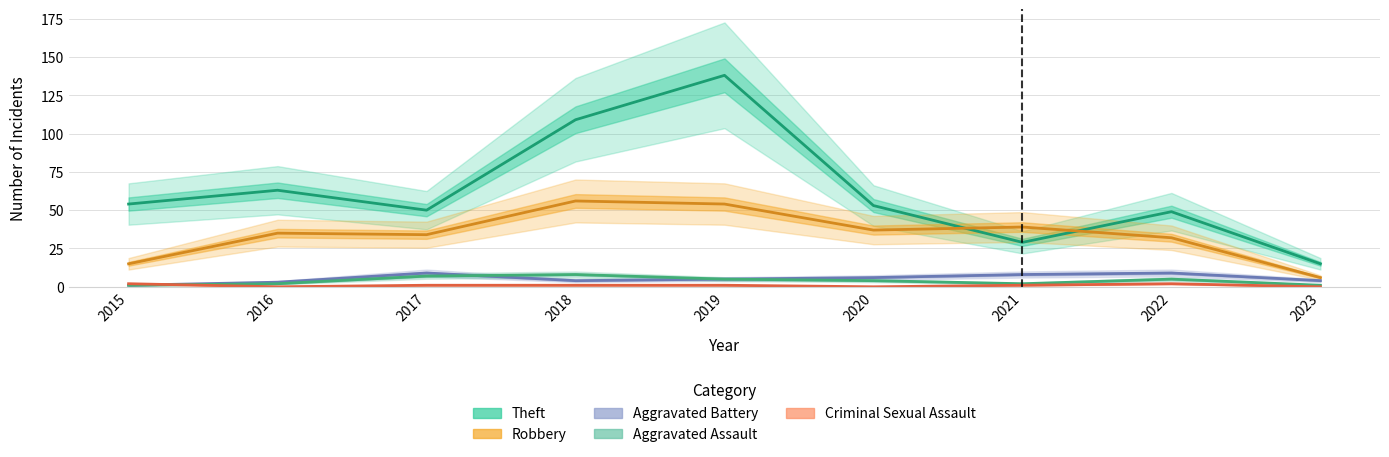

Which has a higher value, 2018 or 2015?

2018